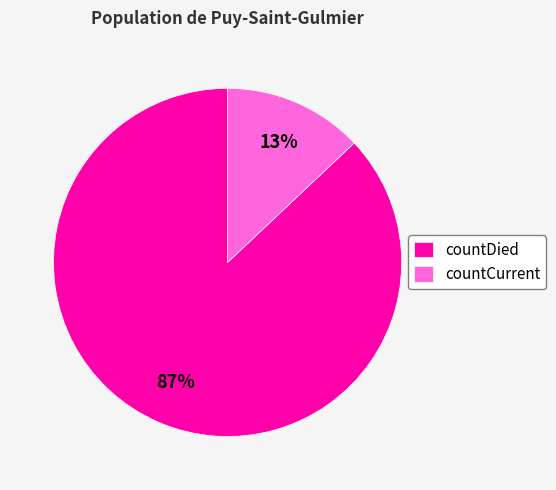

Is it true that countDied is 87% of the pie?

True